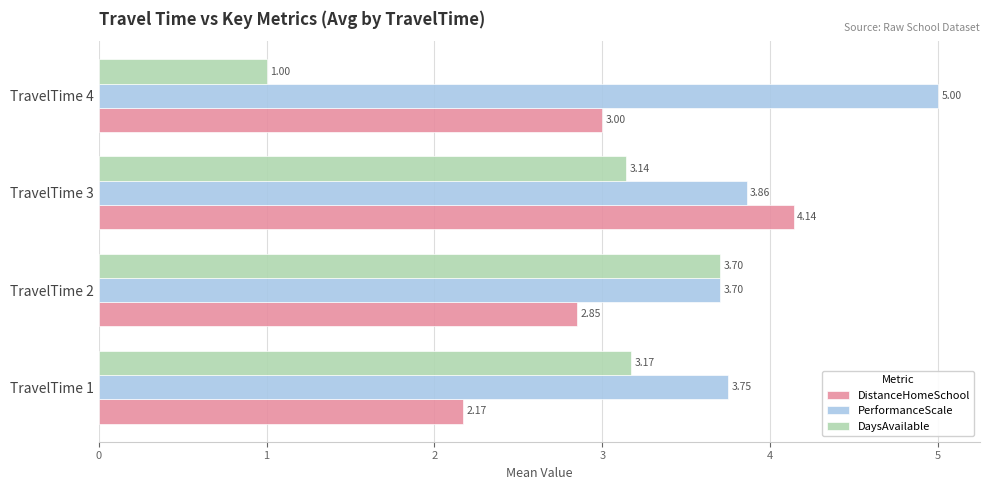

Is the value of PerformanceScale at TravelTime 1 greater than the value of DistanceHomeSchool at TravelTime 3?

No